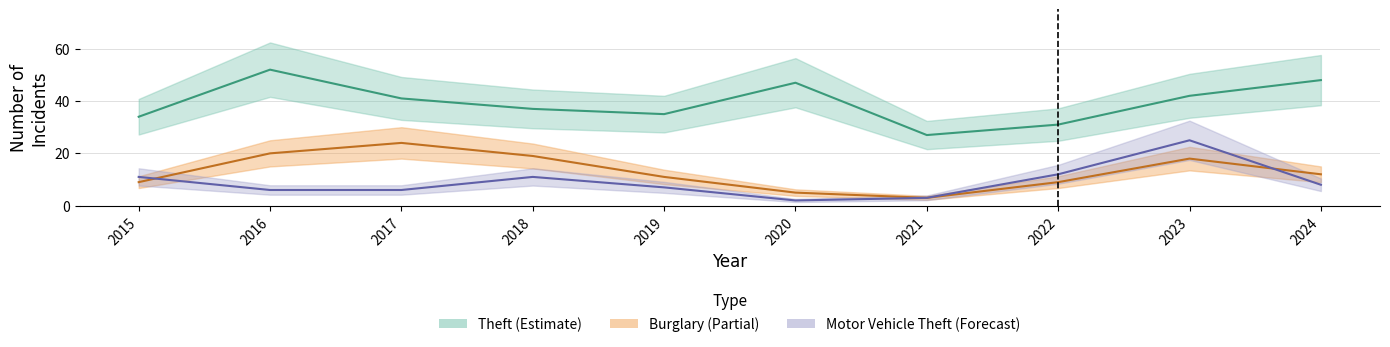

Is the value of Motor Vehicle Theft at 2020 greater than the value of Theft at 2023?

No